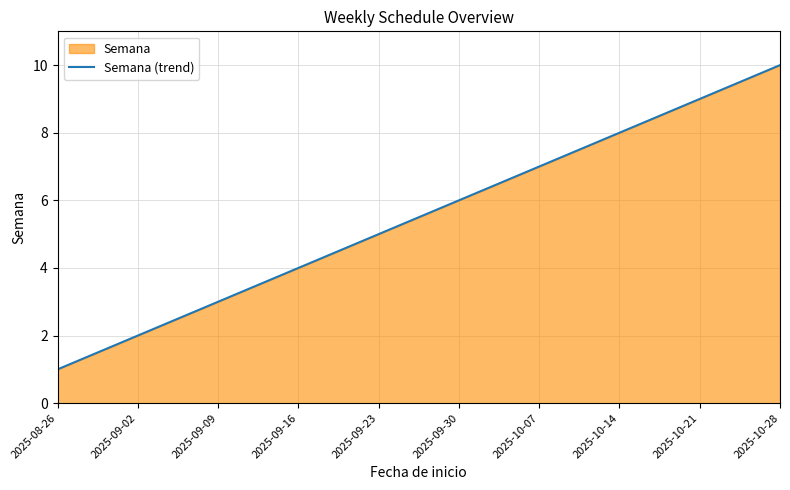

What is the value of the 4th point from the left?

4